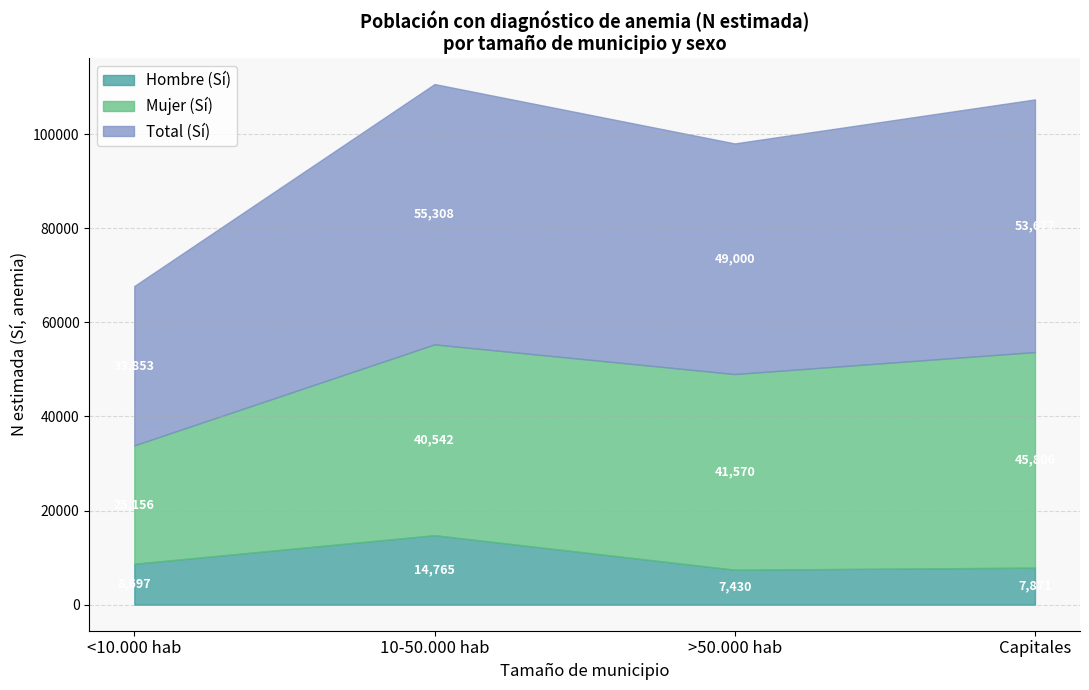

What is the label of the 4th point from the right?

<10.000 hab